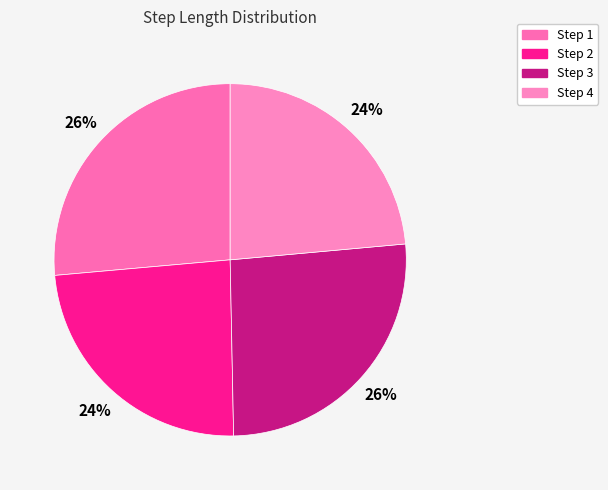

How many slices are in this pie chart?

4